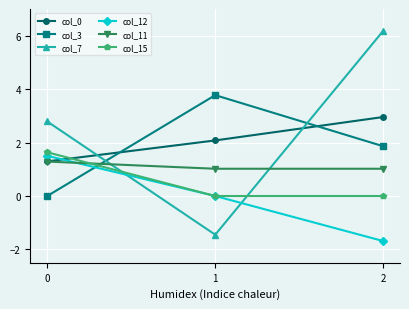

Which series has the largest range (max minus min)?

col_7